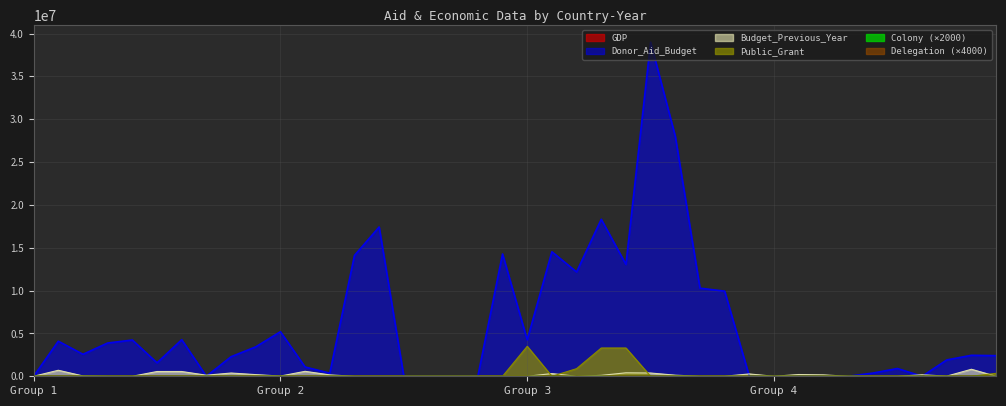

Which series has the largest range (max minus min)?

Donor_Aid_Budget